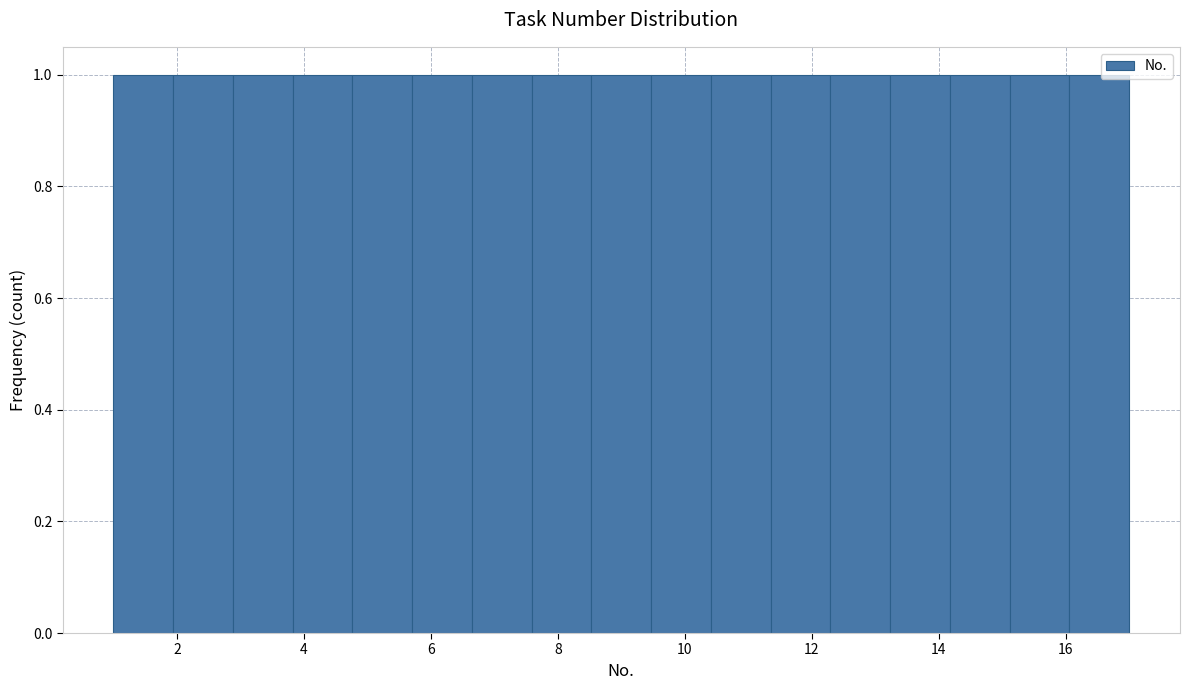

How tall is the bar that spans 11.4 to 12.2 on the x-axis? Neither the bar edges nor the heights are printed on the chart, so give them approximately, as read against the axes.

1